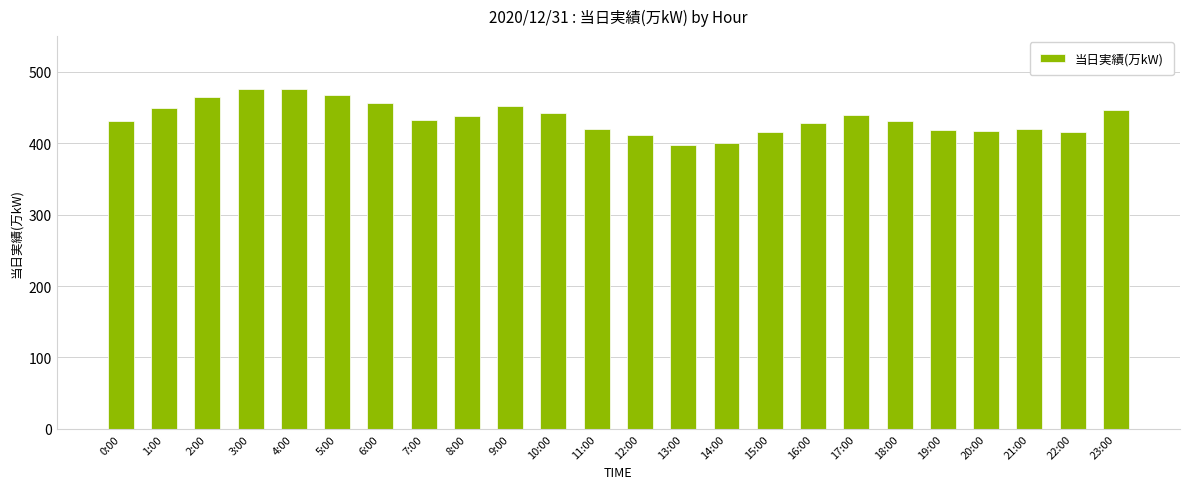

The value at 2:00 is 465. True or false?

True